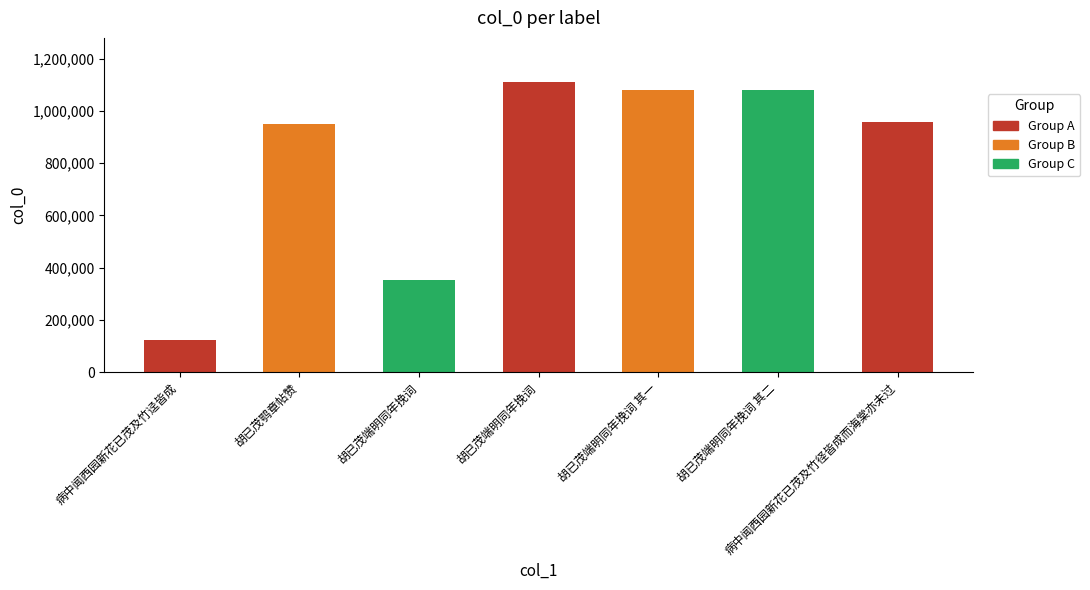

What is the difference between the maximum and minimum values?

989578